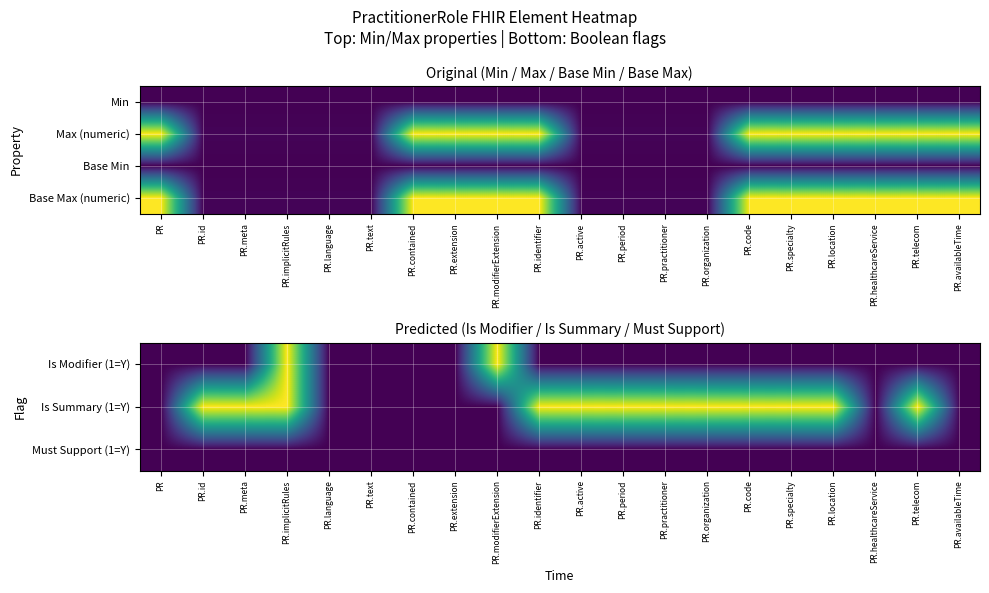

What is the total value across all series at PR.practitioner?

2